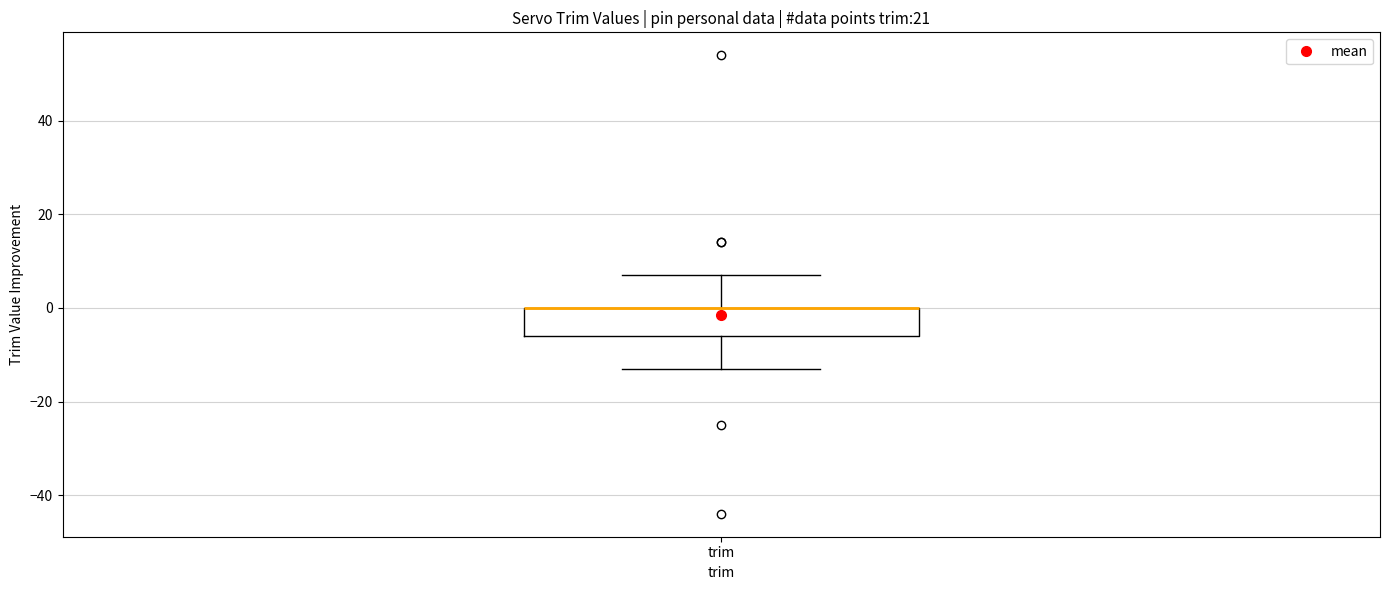

Transcribe this box plot: give where the median line is, the range the box spans, and where the two whiskers end, as read against the y-axis. The values are not printed on the chart, so give them approximately, as read against the axis.

median 0 (drawn on the box's upper edge), box -6 to 0, whiskers -12 to 8